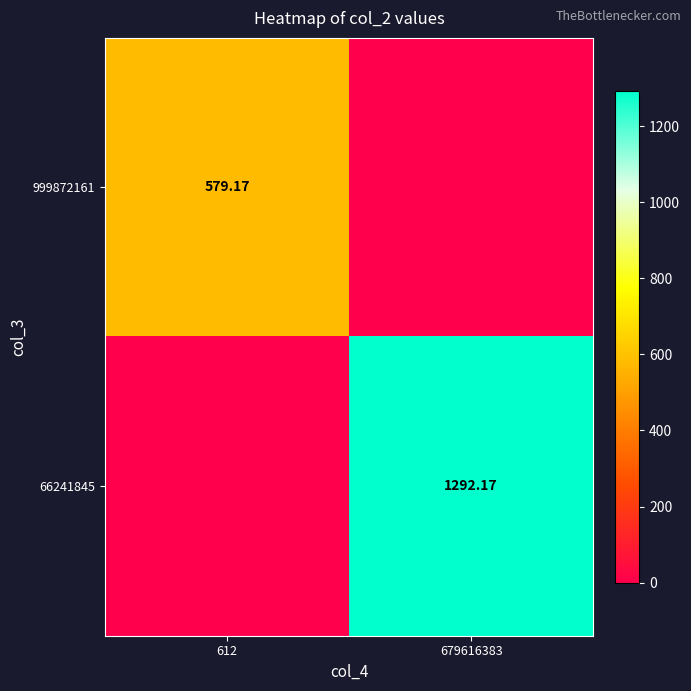

Is it true that 999872161 equals 0.0 at 679616383?

True